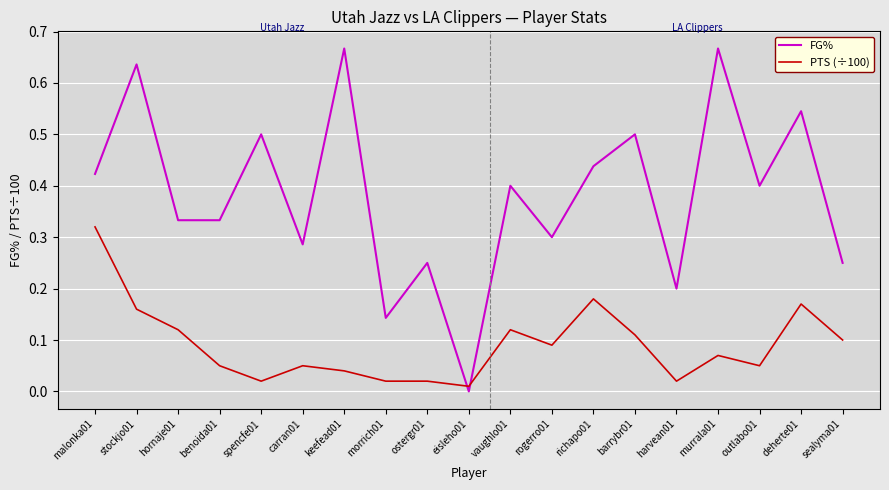

Between benoida01 and vaughlo01, which series saw the biggest shift?

PTS (÷100)